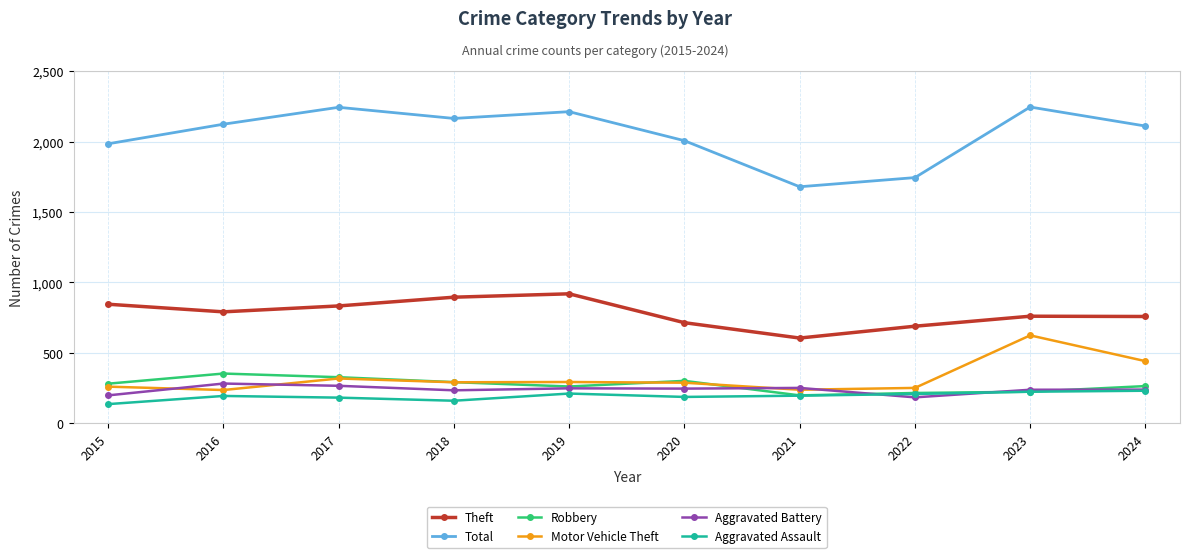

What is the value of the Robbery point at the 8th from the left?

215